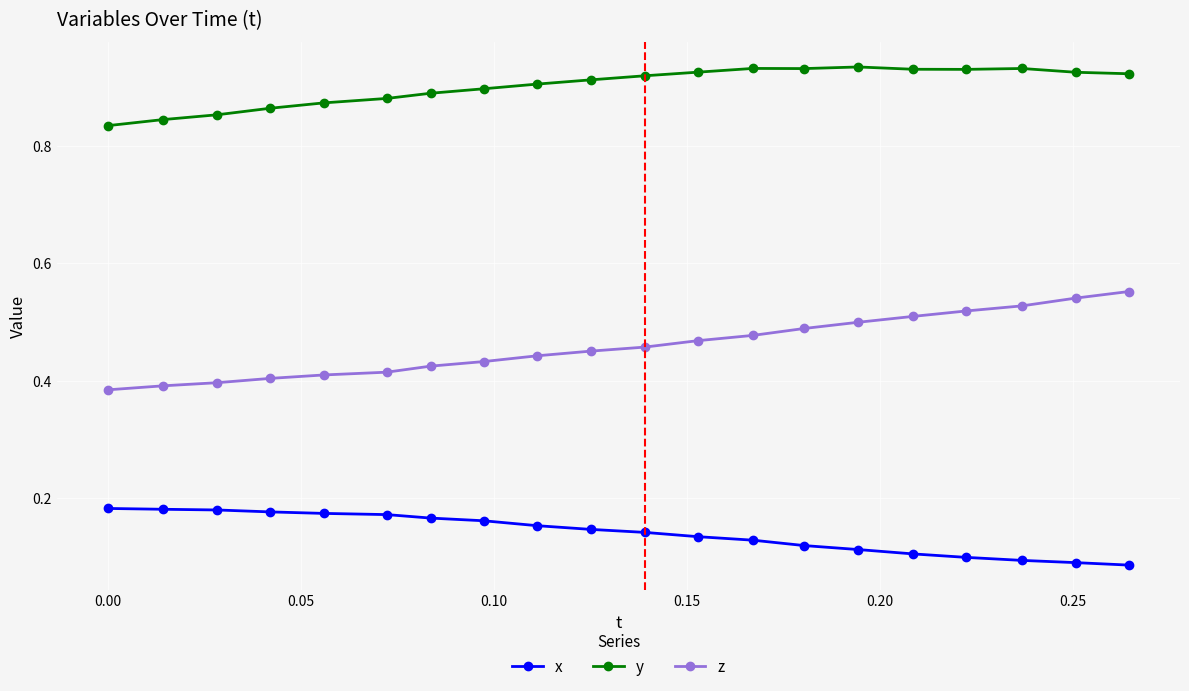

True or false: x and z cross at least once.

False